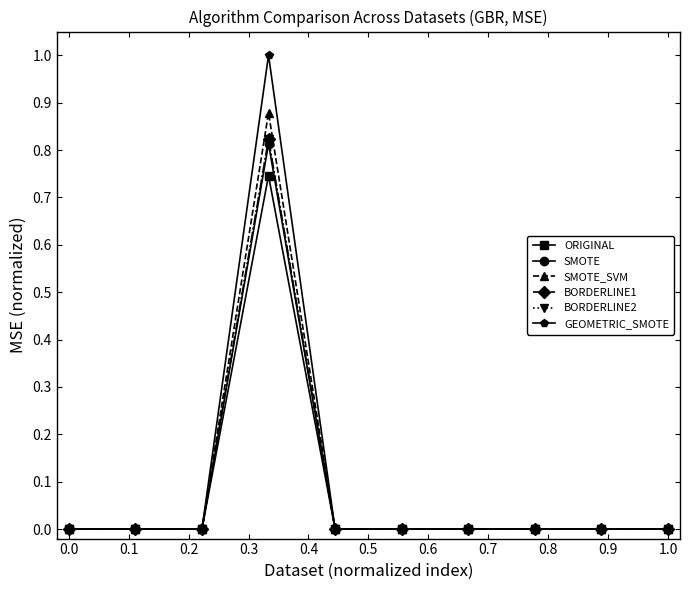

What is the maximum value shown in the chart?

1.0